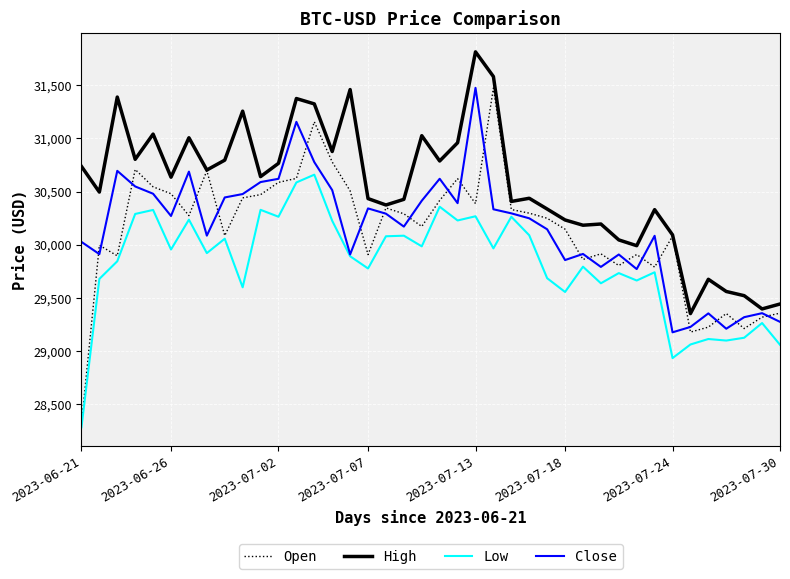

What is the maximum value shown in the chart?

31814.5